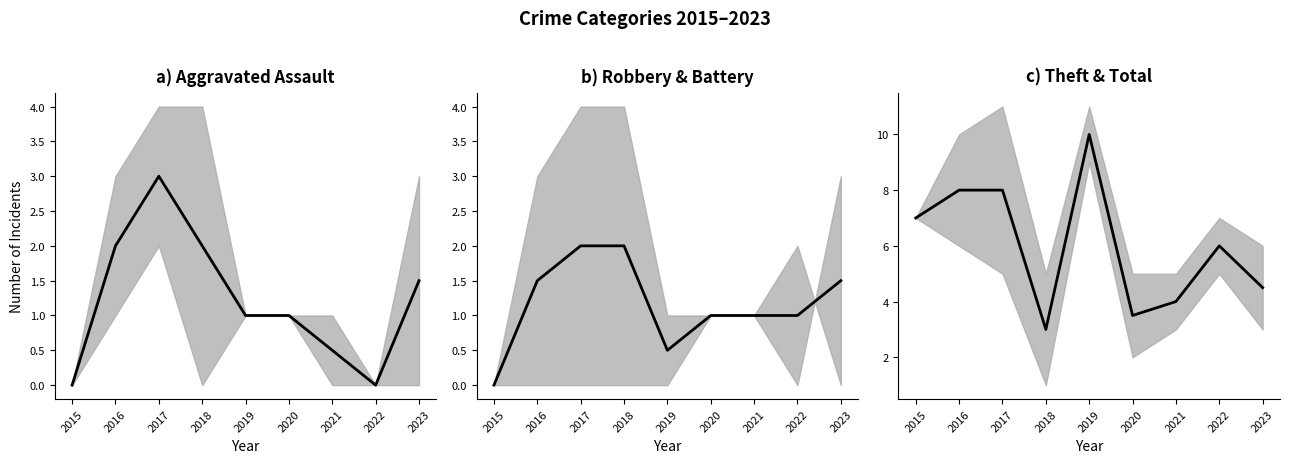

What is the sum of all values?

54.0